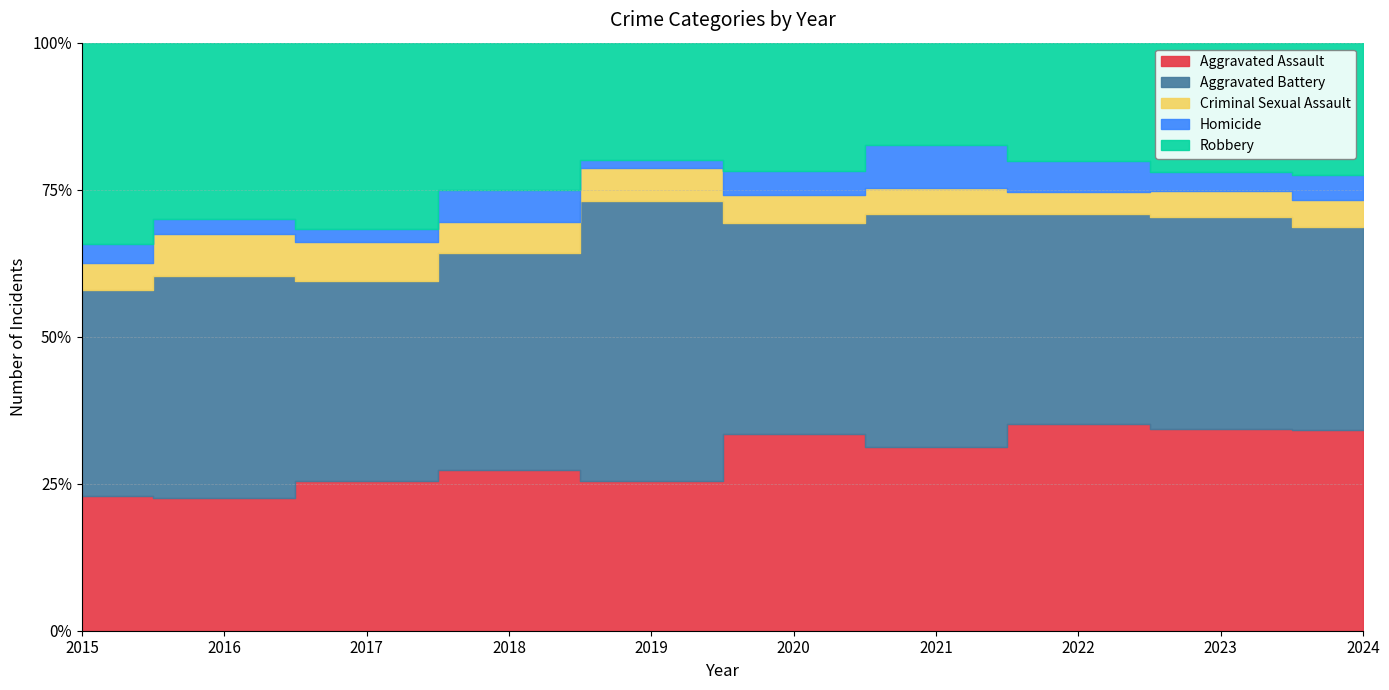

Is it true that Homicide equals 5 at 2024?

False